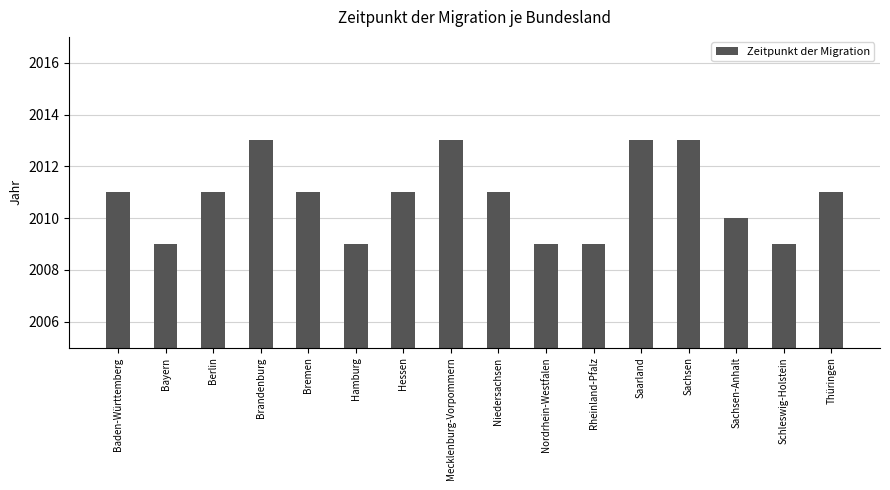

What is the label of the 12th bar from the left?

Saarland